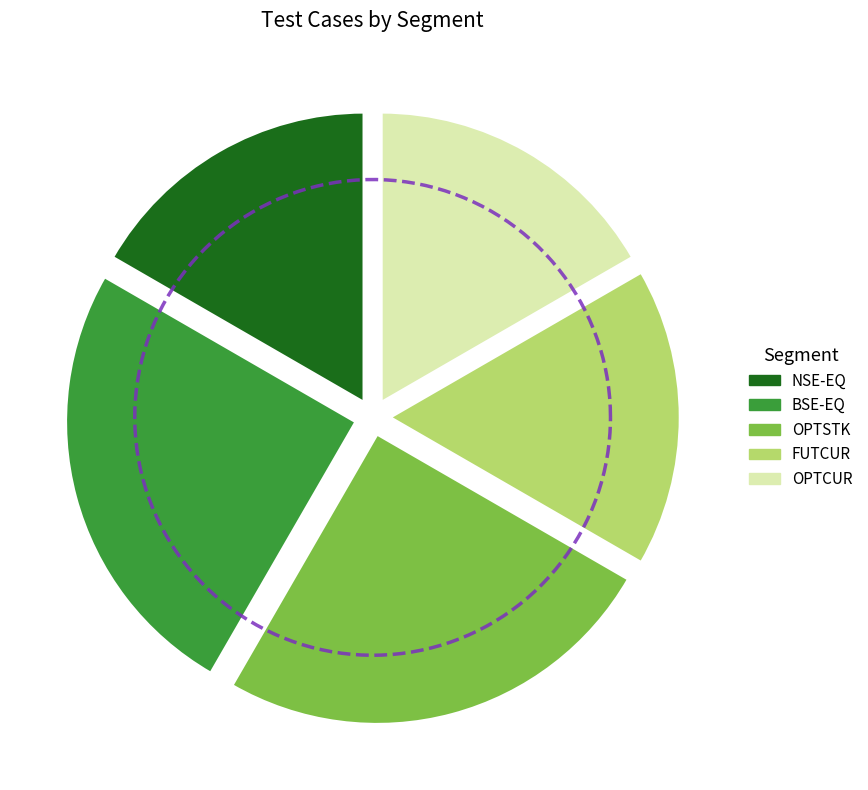

Is there a majority slice in this chart?

No